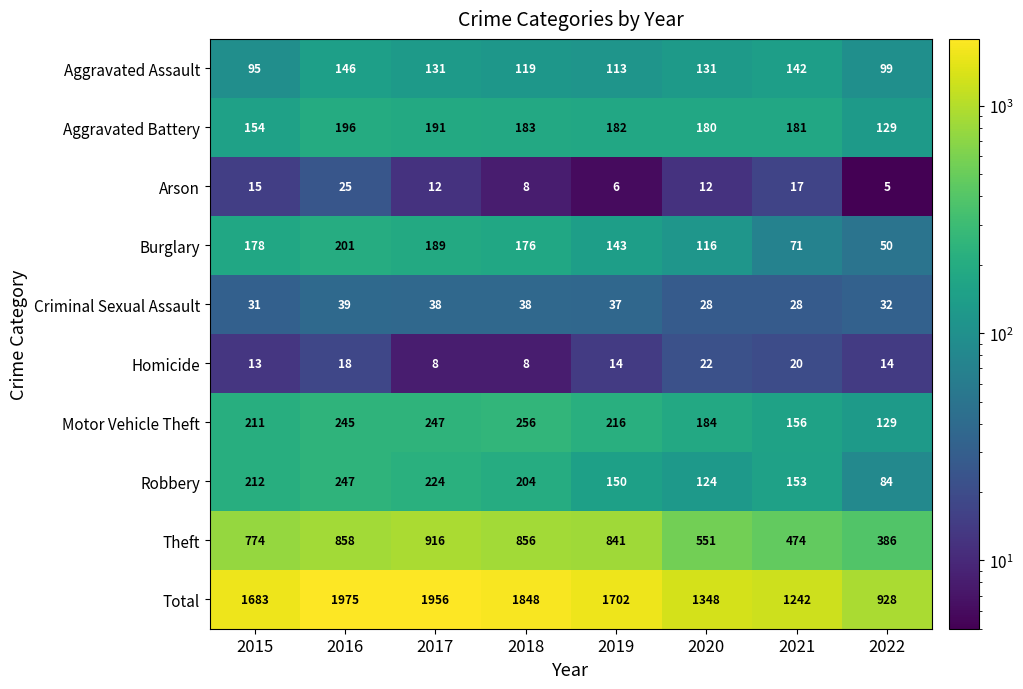

Which category has the lowest value across all series?

2022